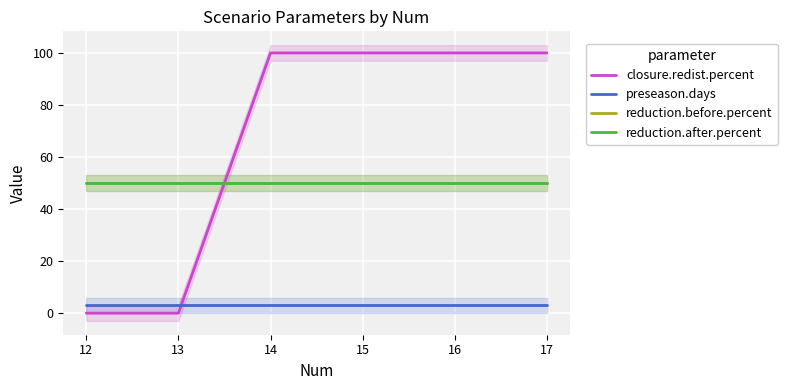

Reading left to right, extract all data points from this chart.

closure.redist.percent: 0	0	100	100	100	100
preseason.days: 3	3	3	3	3	3
reduction.before.percent: 50	50	50	50	50	50
reduction.after.percent: 50	50	50	50	50	50